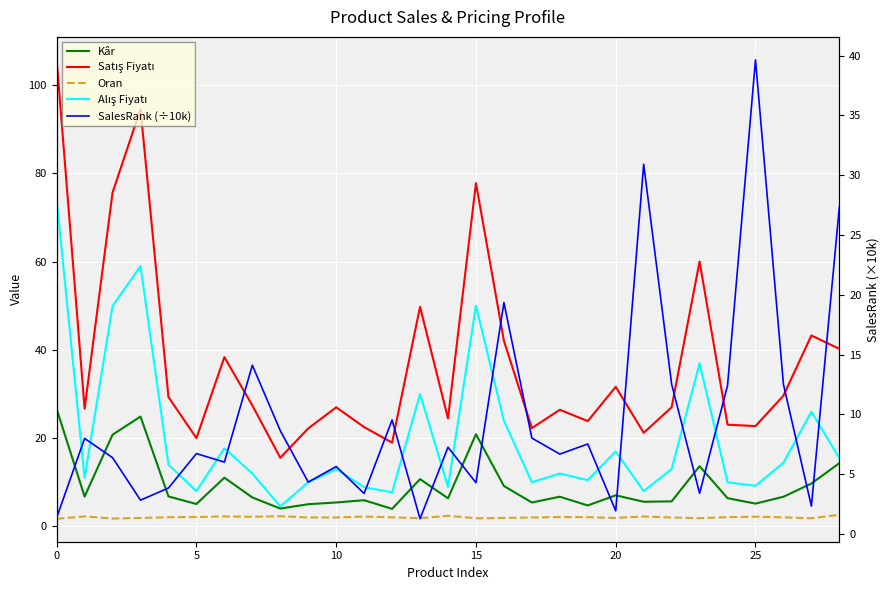

At how many categories does at least one series exceed 91?

2